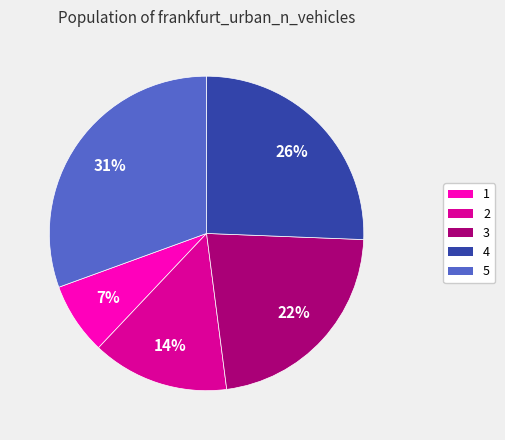

The 4 slice represents 16% of the pie. True or false?

False